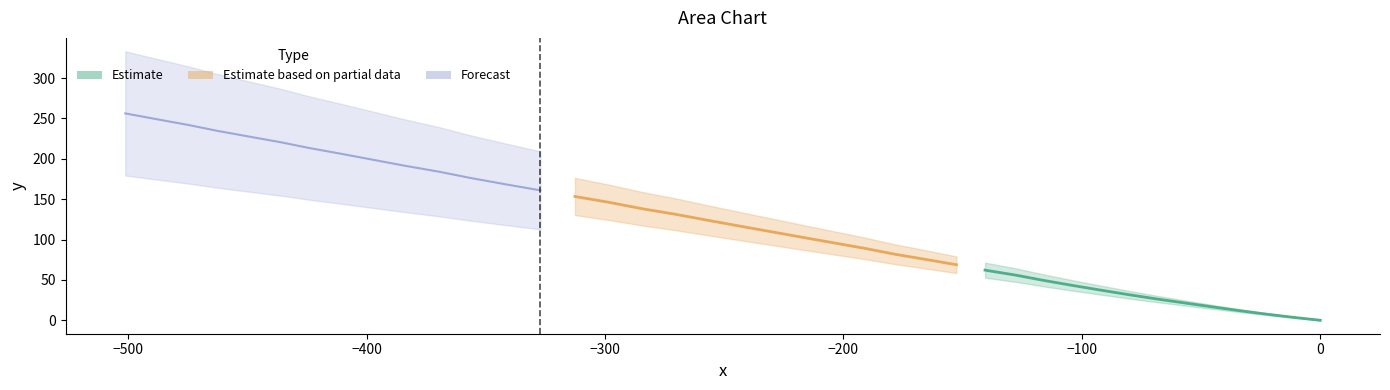

Rank the categories by value from lowest to highest.

0, 1, 2, 3, 4, 5, 6, 7, 8, 9, 10, 11, 12, 13, 14, 15, 16, 17, 18, 19, 20, 21, 22, 23, 24, 25, 26, 27, 28, 29, 30, 31, 32, 33, 34, 35, 36, 37, 38, 39